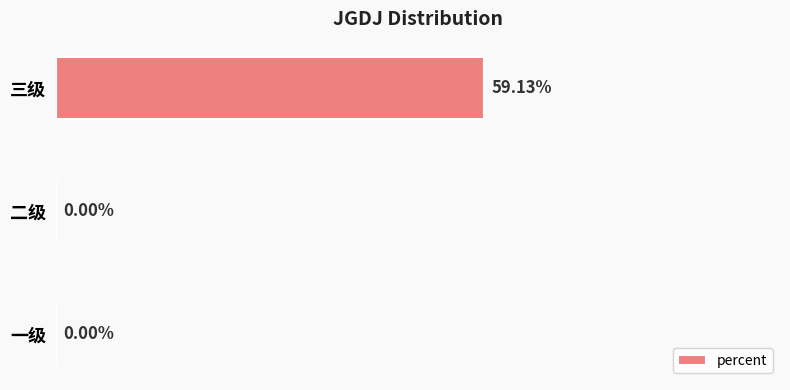

Which has a higher value, 三级 or 一级?

三级